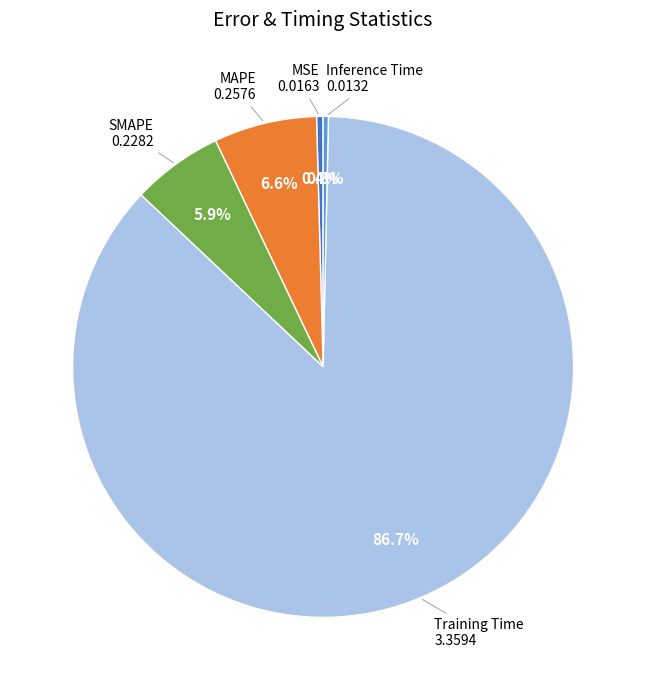

What percentage is NOT represented by Inference Time?

99.7%